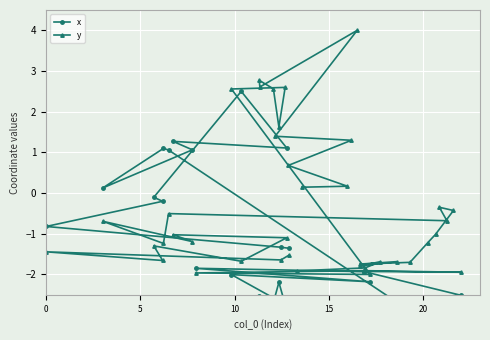

What is the lowest value of the y series?

-2.0